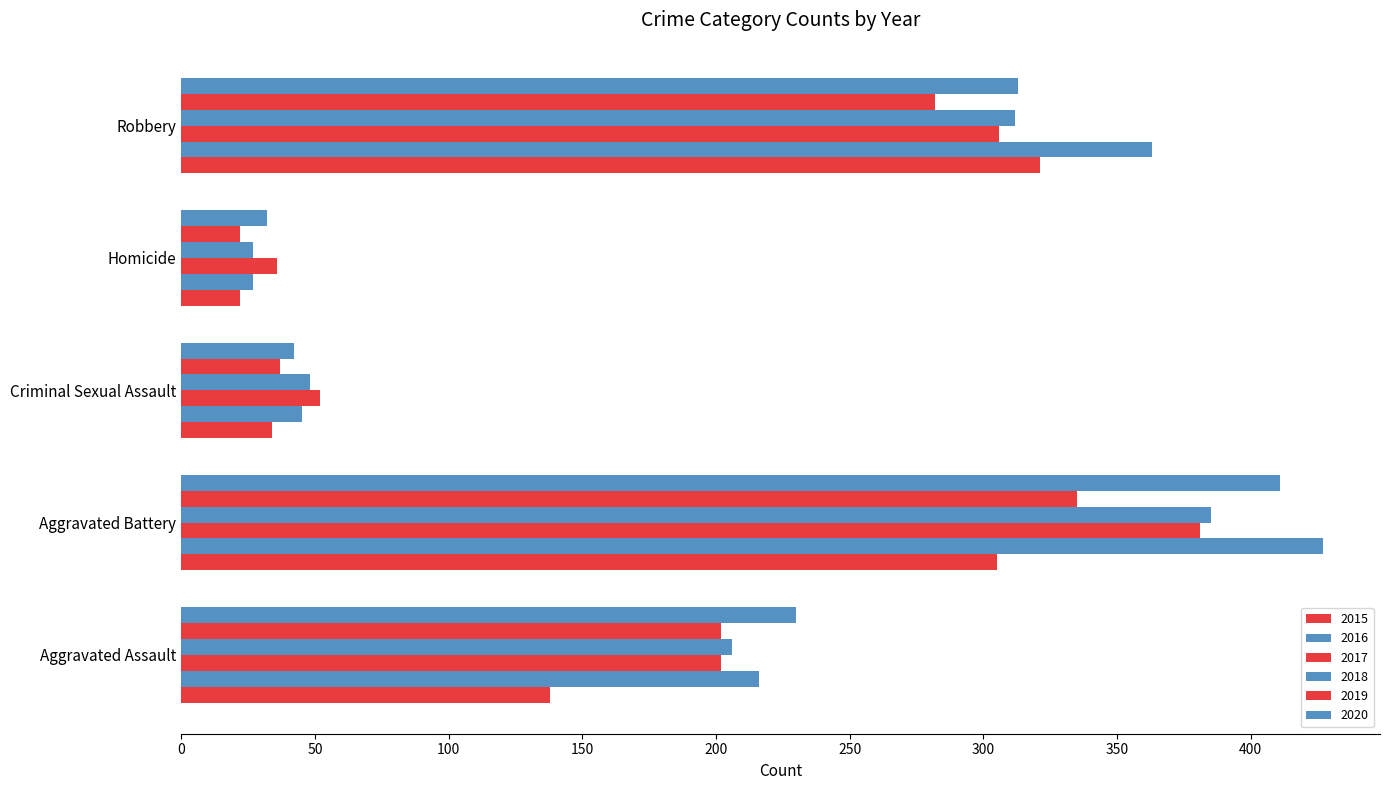

Which has a higher value, Aggravated Battery or Aggravated Assault?

Aggravated Battery